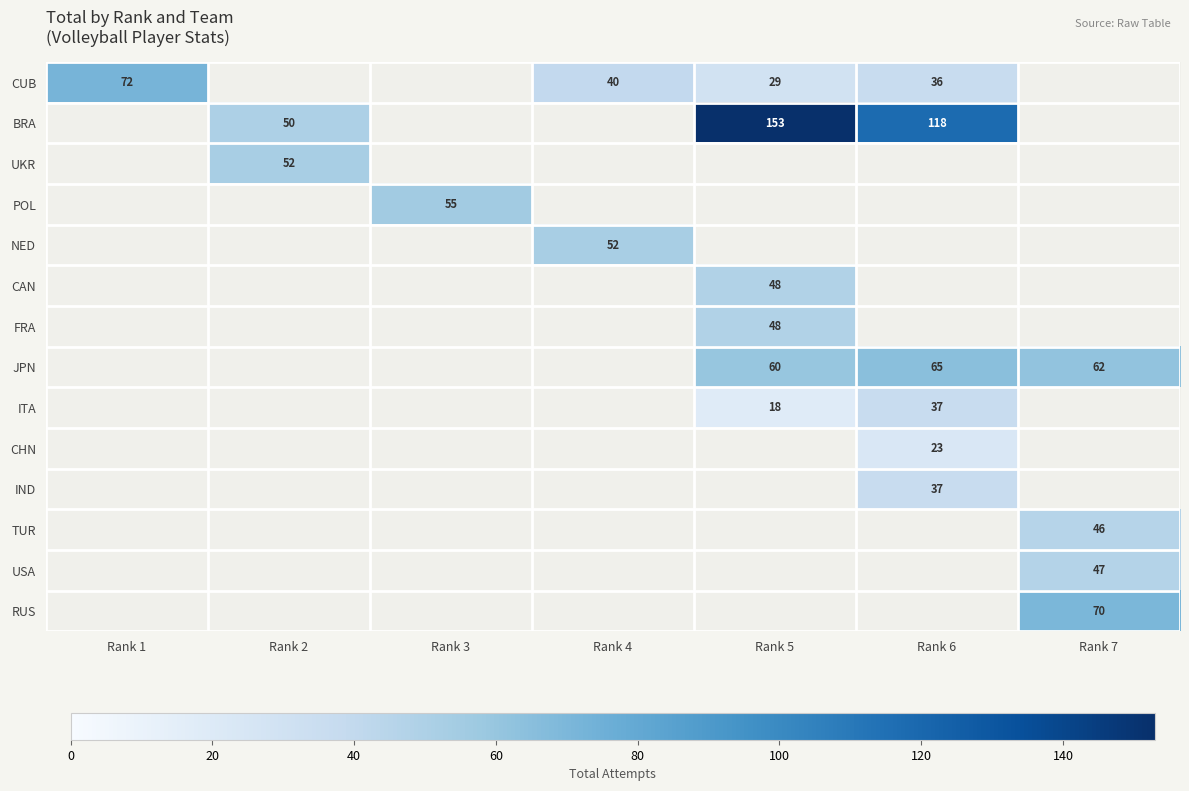

What is the spread (max minus min) of values at Rank 4?

52